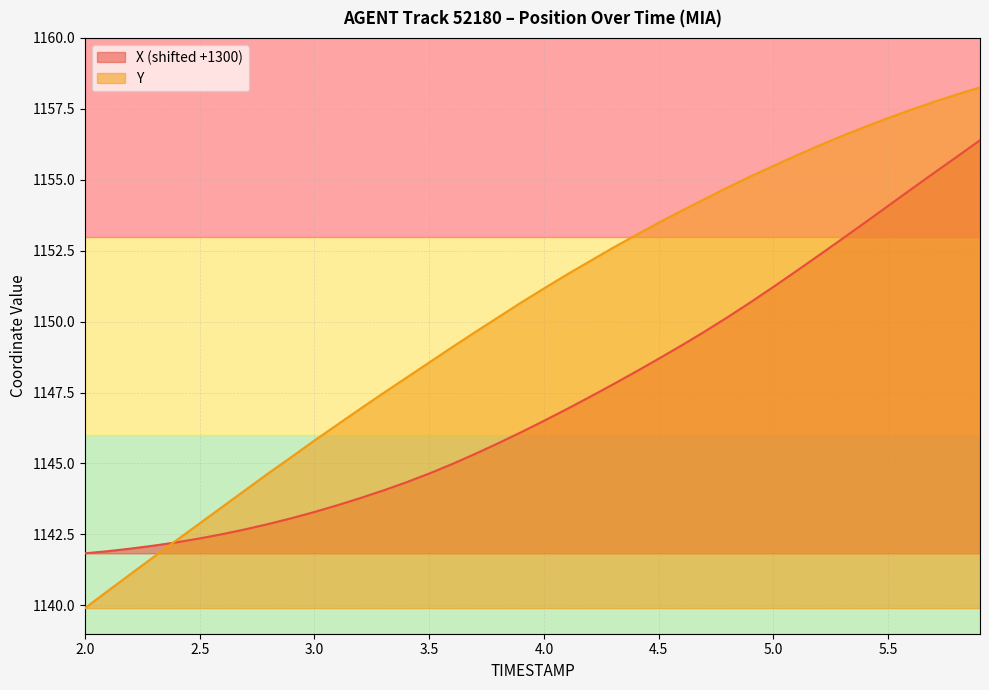

What is the lowest value of the X series?

1141.8